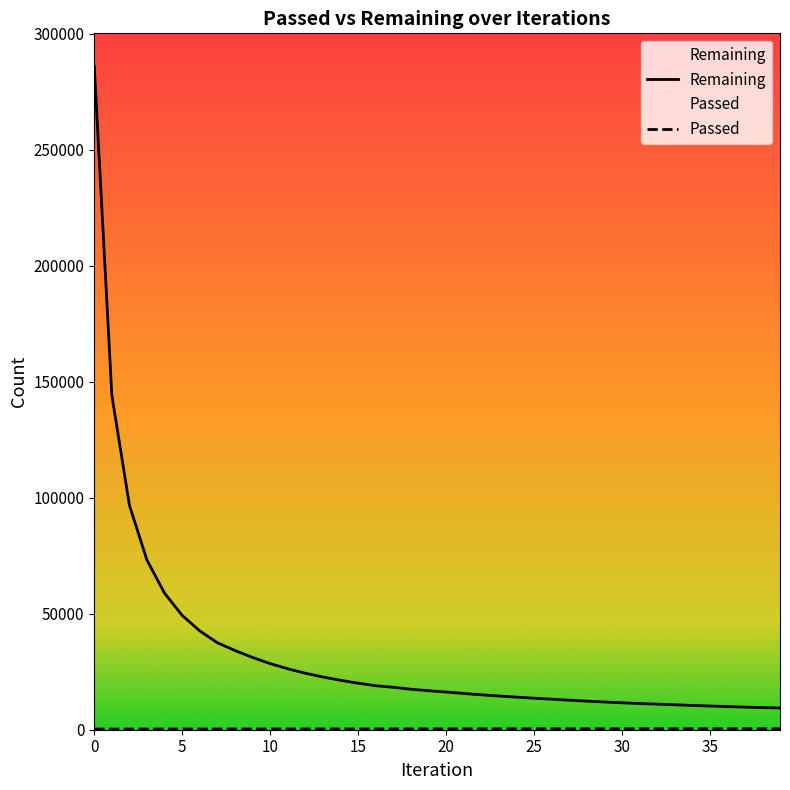

Between 22 and 35, which is larger?

22